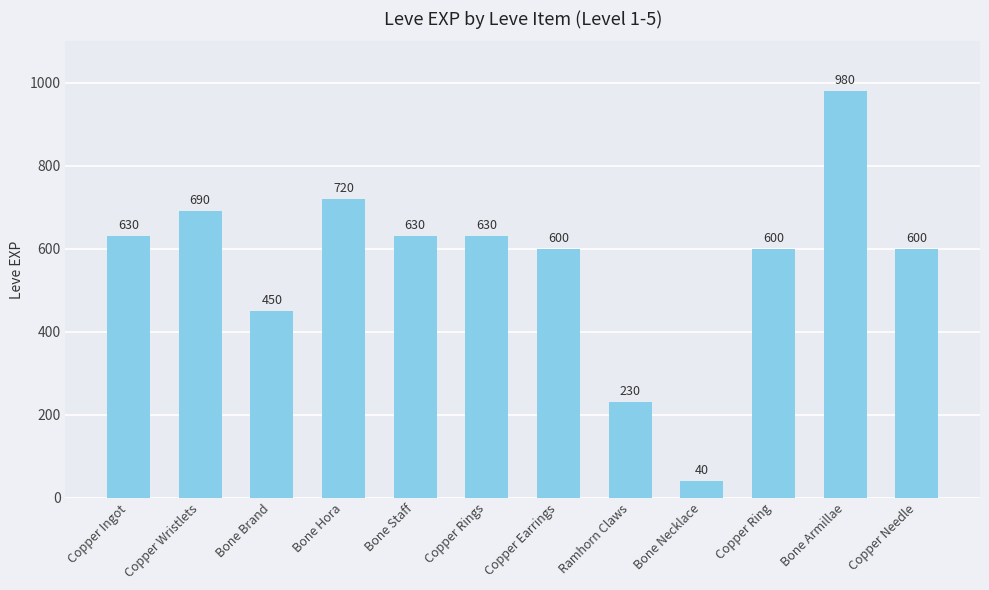

What is the change in value from Bone Necklace to Copper Needle?

+560